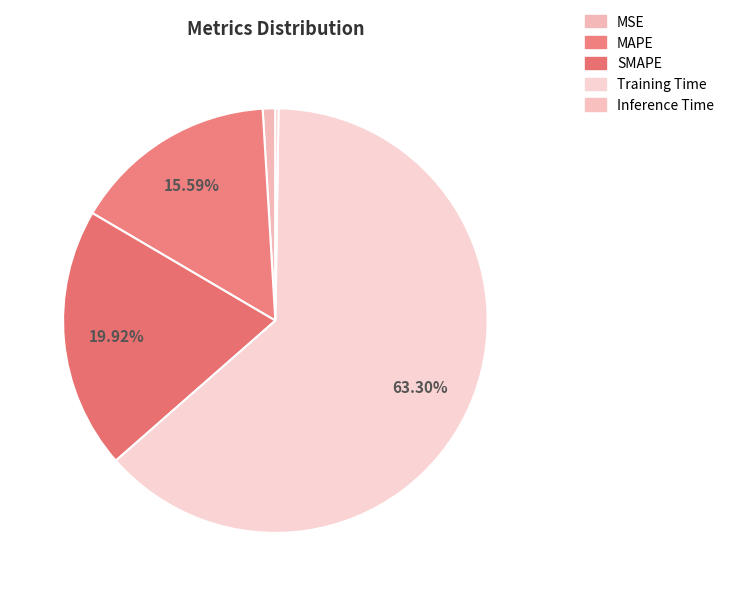

How many segments does this pie chart have?

5